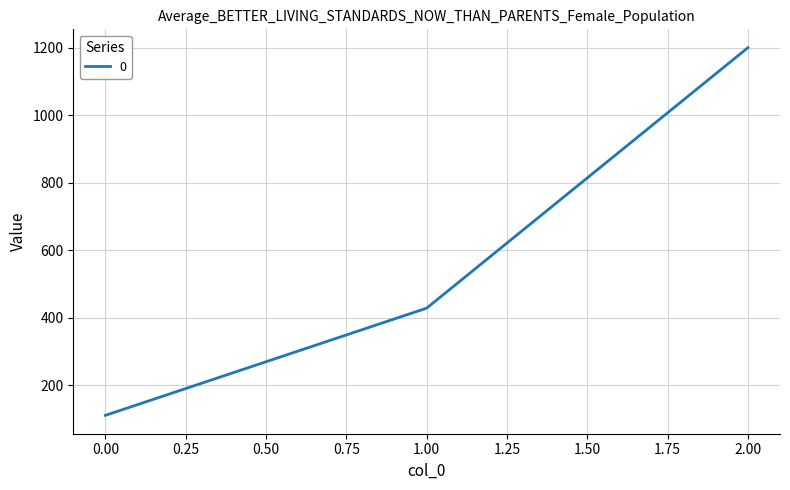

At which category does the chart reach its peak across all series?

2.00